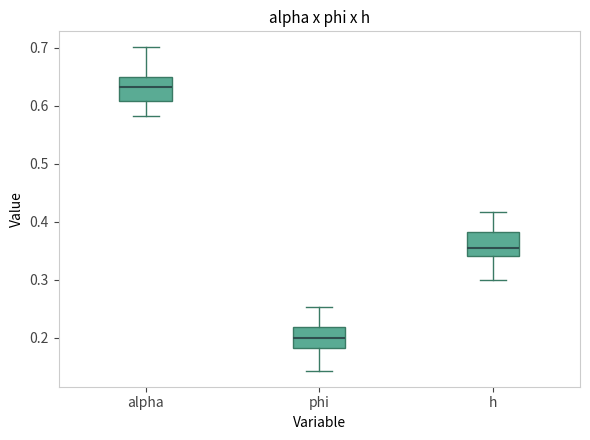

Which box's median line is the lowest?

phi